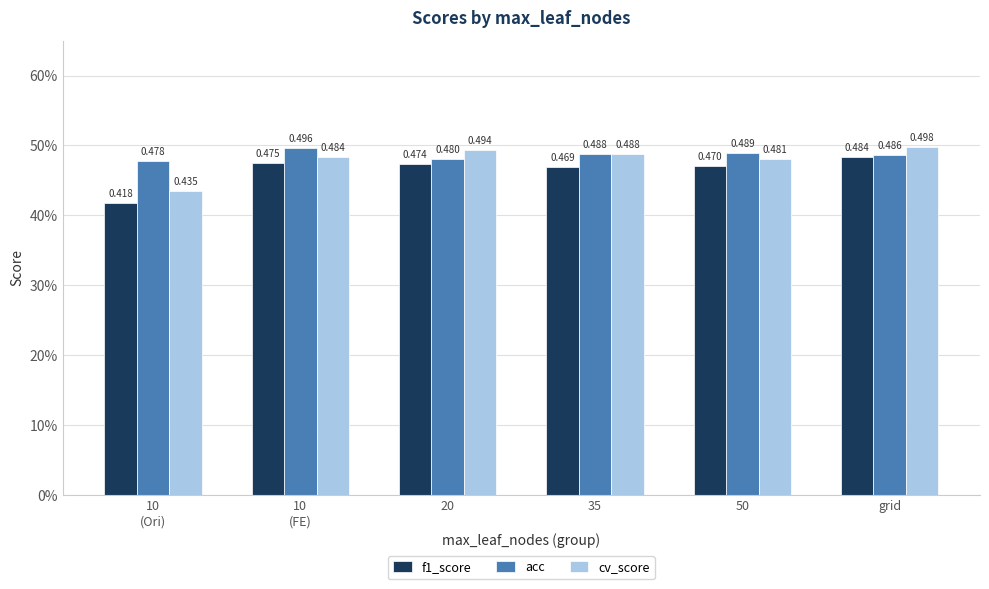

Which series has the largest total across all categories?

acc